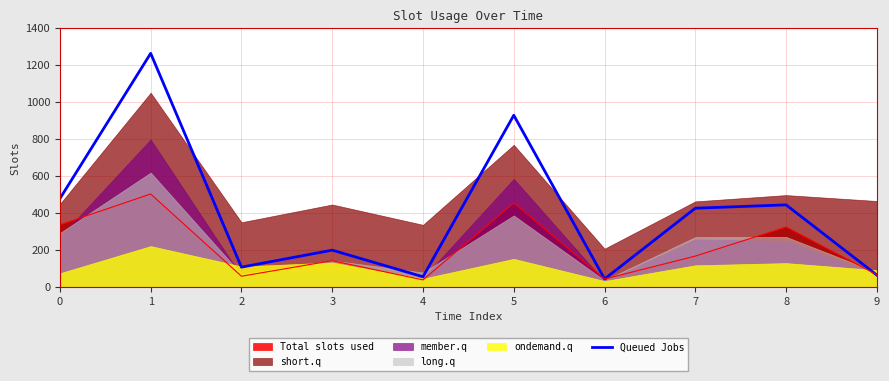

Count the number of categories in the chart.

10